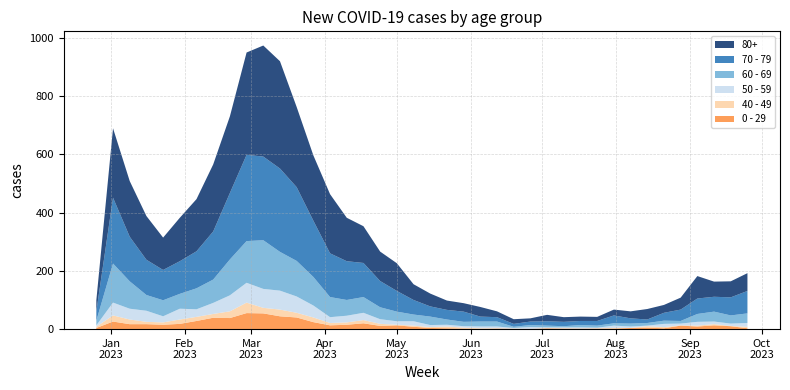

Reading left to right, what are all the values shown in this chart?

70 - 79: 32	226	153	121	104	112	127	165	228	296	287	286	253	193	150	133	117	90	71	50	35	33	35	17	15	10	12	15	15	14	16	27	18	12	27	39	53	51	62	77
80+: 38	238	191	150	111	149	179	230	263	351	381	368	275	224	203	149	126	101	95	54	44	32	29	33	20	16	11	22	16	15	14	20	24	36	27	41	77	52	55	61
60 - 69: 16	134	94	54	55	51	72	80	123	143	167	133	122	98	69	54	54	41	33	23	29	18	15	17	17	4	7	6	4	8	7	8	10	9	11	9	27	34	28	33
50 - 59: 5	44	37	38	21	37	26	38	55	68	65	65	56	41	20	23	25	16	12	15	7	6	5	6	6	2	6	3	3	4	2	8	5	2	11	6	13	9	8	13
0 - 29: 4	26	17	17	15	18	28	39	38	55	54	44	40	24	13	15	20	11	13	8	4	3	2	1	2	1	1	3	2	2	2	2	4	5	3	12	9	13	10	3
40 - 49: 4	21	16	8	8	15	14	13	23	36	19	23	16	16	8	8	11	7	2	4	3	6	3	2	1	1	0	0	1	0	1	2	0	5	4	1	3	4	1	5